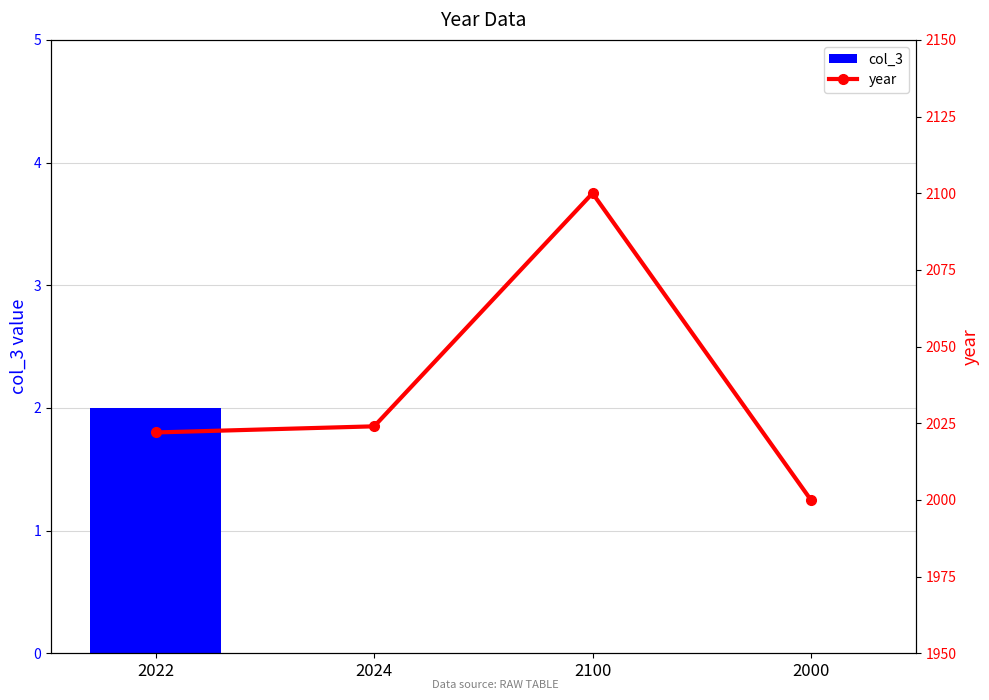

List the labels in order of col_3 value, smallest first.

2024, 2100, 2000, 2022